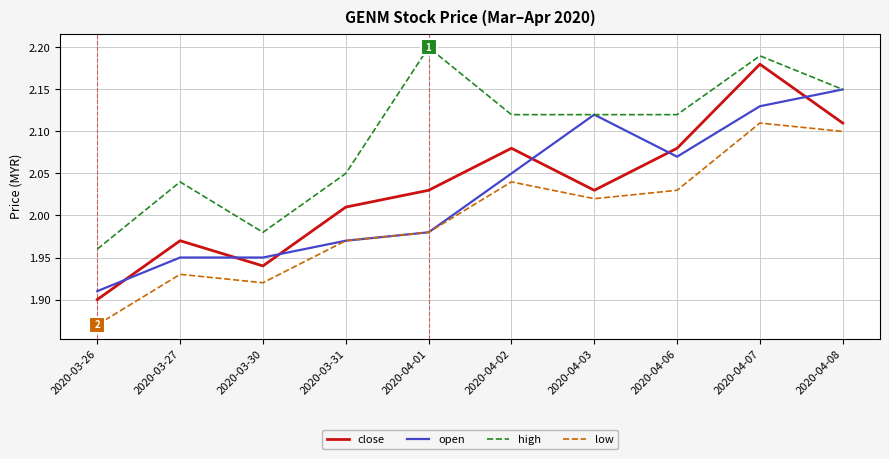

What is the total value across all series at 2020-03-31?

8.0